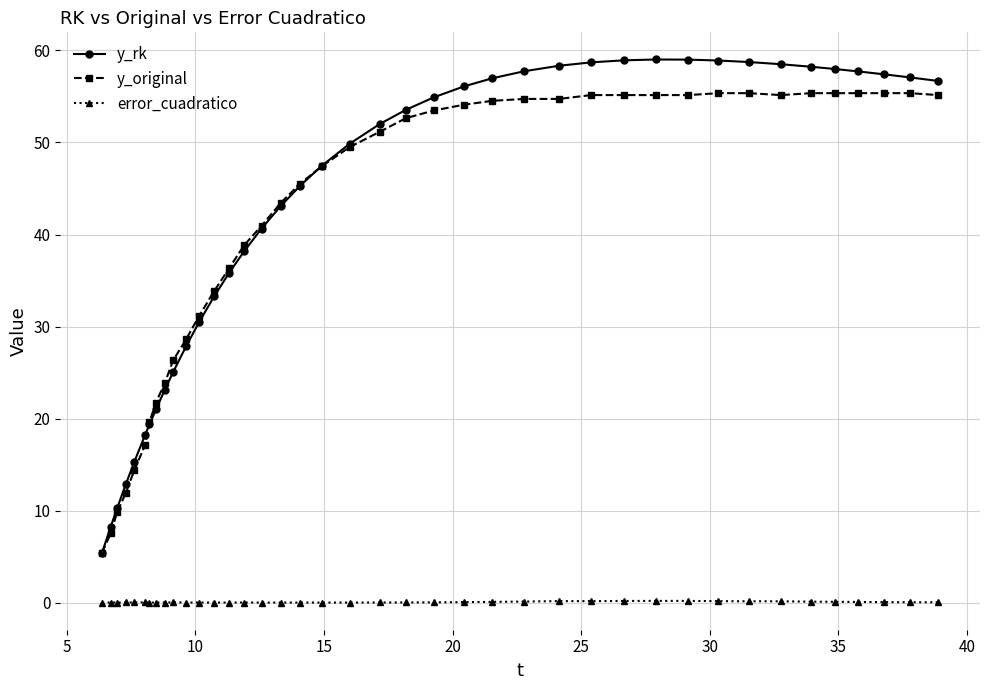

What is the value of the y_original point at the 31st from the left?

55.2